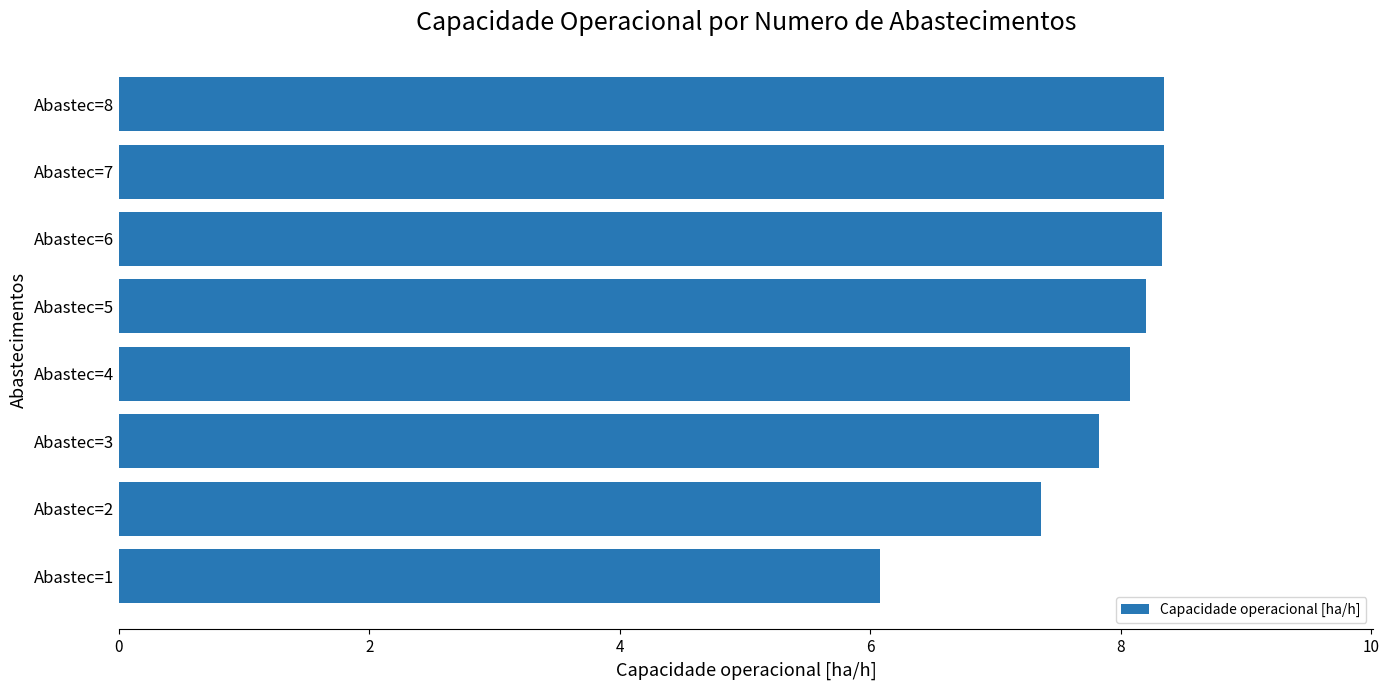

Reading bottom to top, list all the values displayed in this chart.

Abastec=1=6.1	Abastec=2=7.4	Abastec=3=7.8	Abastec=4=8.1	Abastec=5=8.2	Abastec=6=8.3	Abastec=7=8.3	Abastec=8=8.3